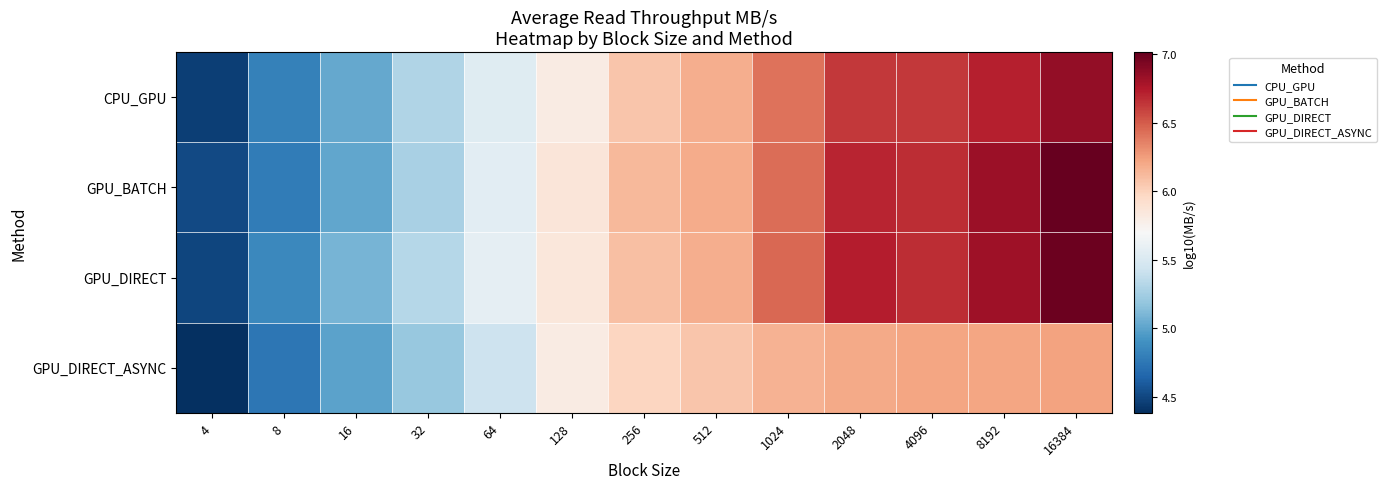

Which series has the largest total across all categories?

GPU_DIRECT